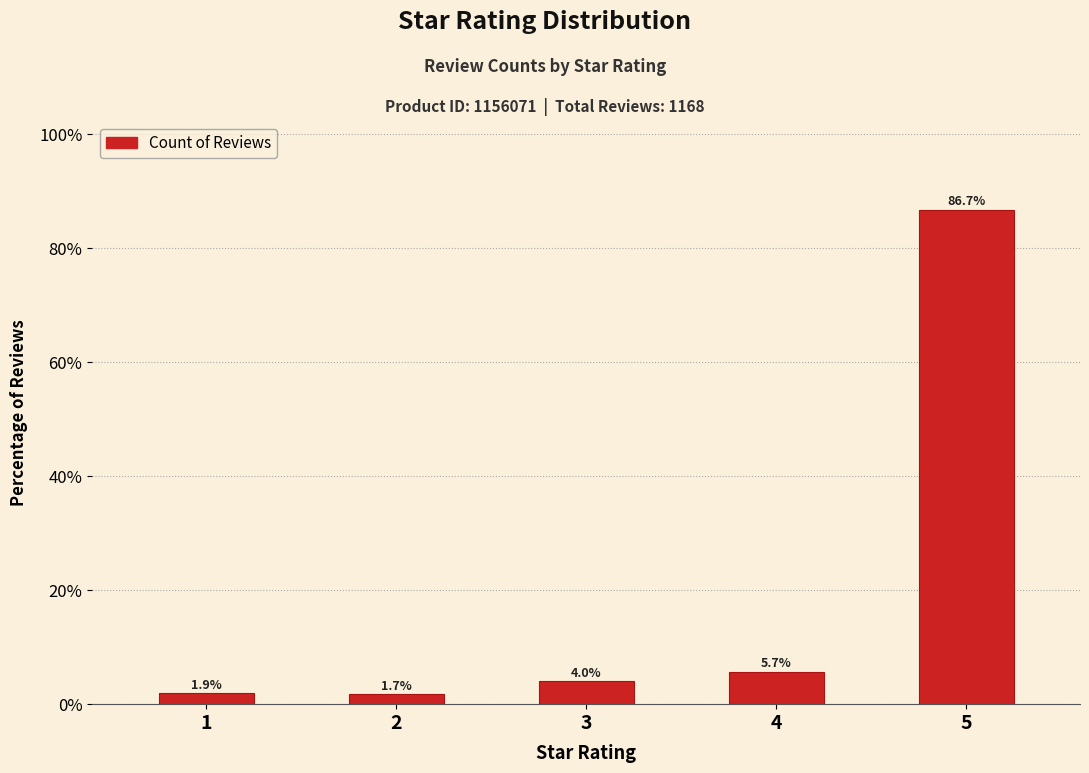

Rank the categories by value from lowest to highest.

2, 1, 3, 4, 5